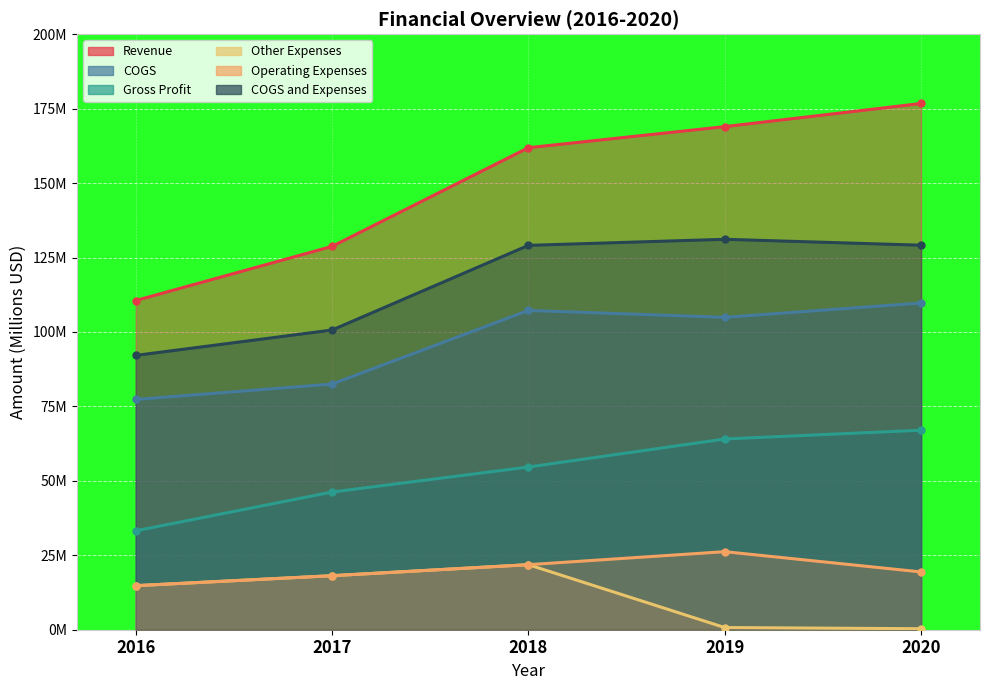

Reading left to right, transcribe all the data shown in this chart.

Revenue: 110.5	128.7	161.9	169.0	176.7
COGS: 77.3	82.5	107.2	104.9	109.7
Gross Profit: 33.2	46.2	54.6	64.1	67.0
Other Expenses: 14.8	18.1	21.8	0.7	0.3
Operating Expenses: 14.8	18.1	21.8	26.2	19.4
COGS and Expenses: 92.1	100.6	129.1	131.1	129.1